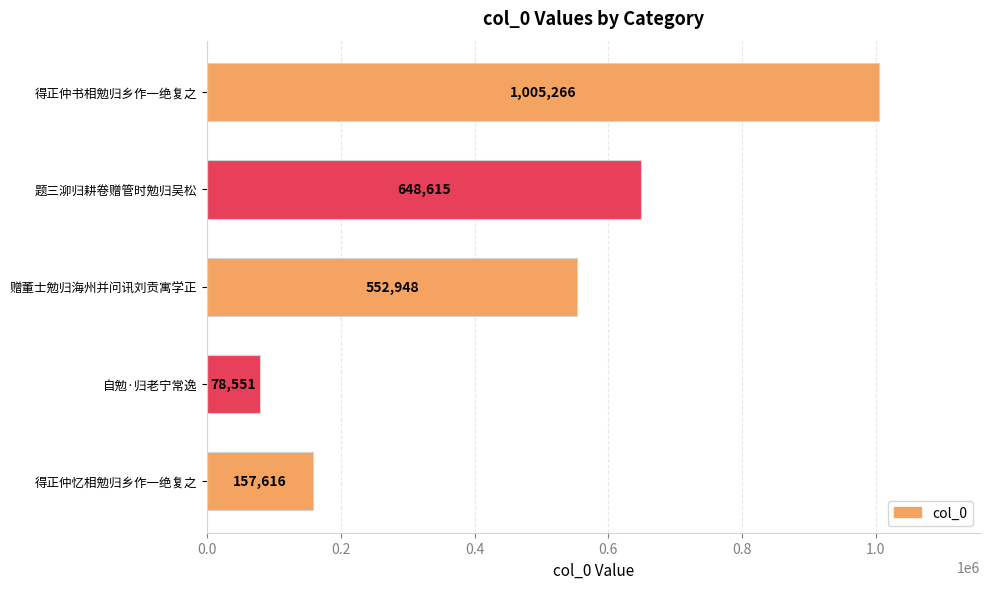

Which category has the lowest value across all series?

自勉·归老宁常逸